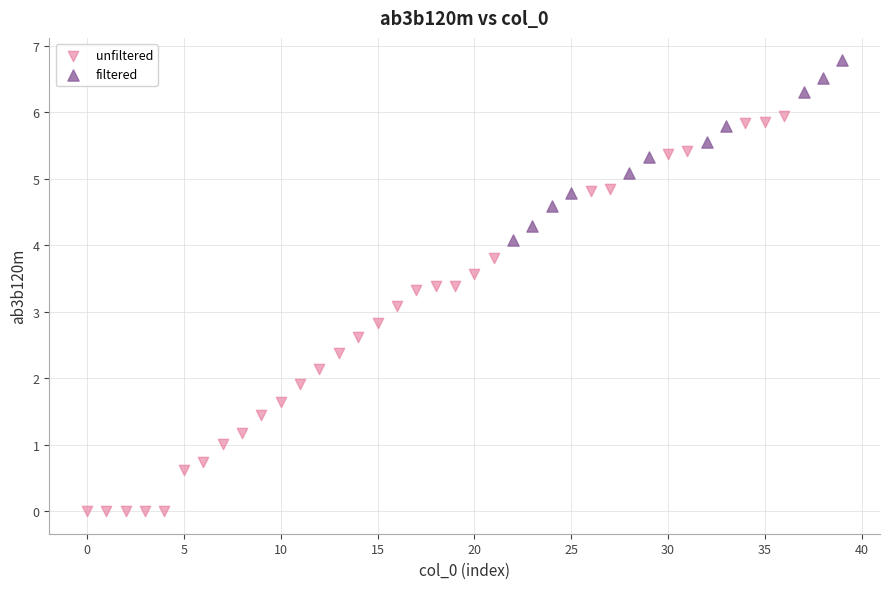

Which series has the widest spread of Y values?

unfiltered